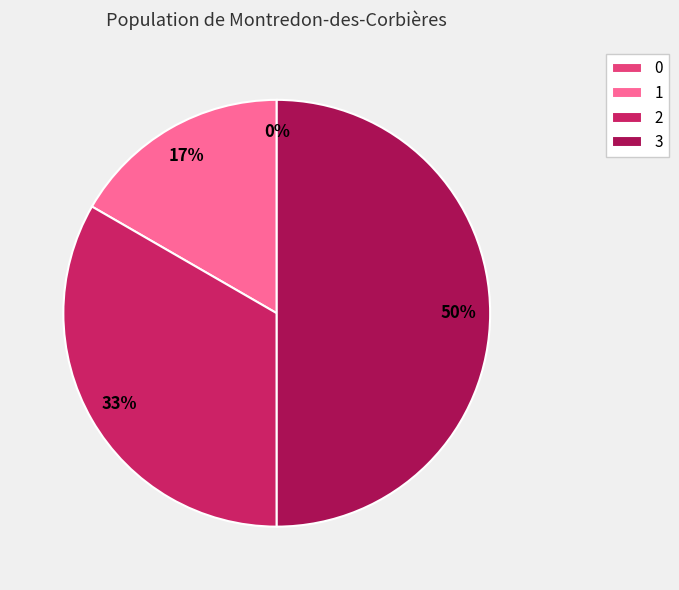

To the nearest percent, what is the difference between the largest and smallest slice percentages?

50%